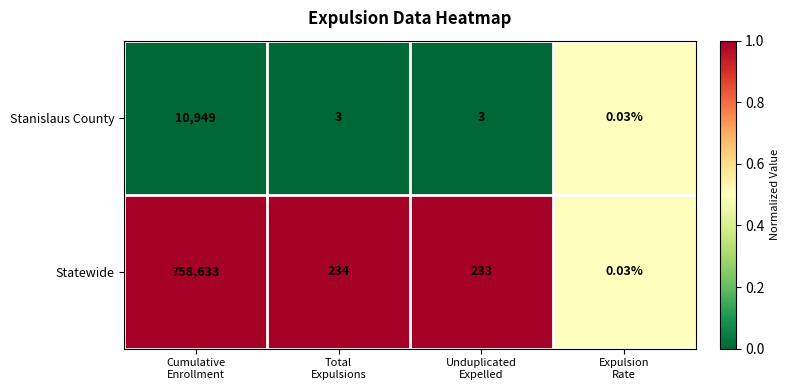

List the series in order of their overall mean, highest first.

Statewide, Stanislaus County